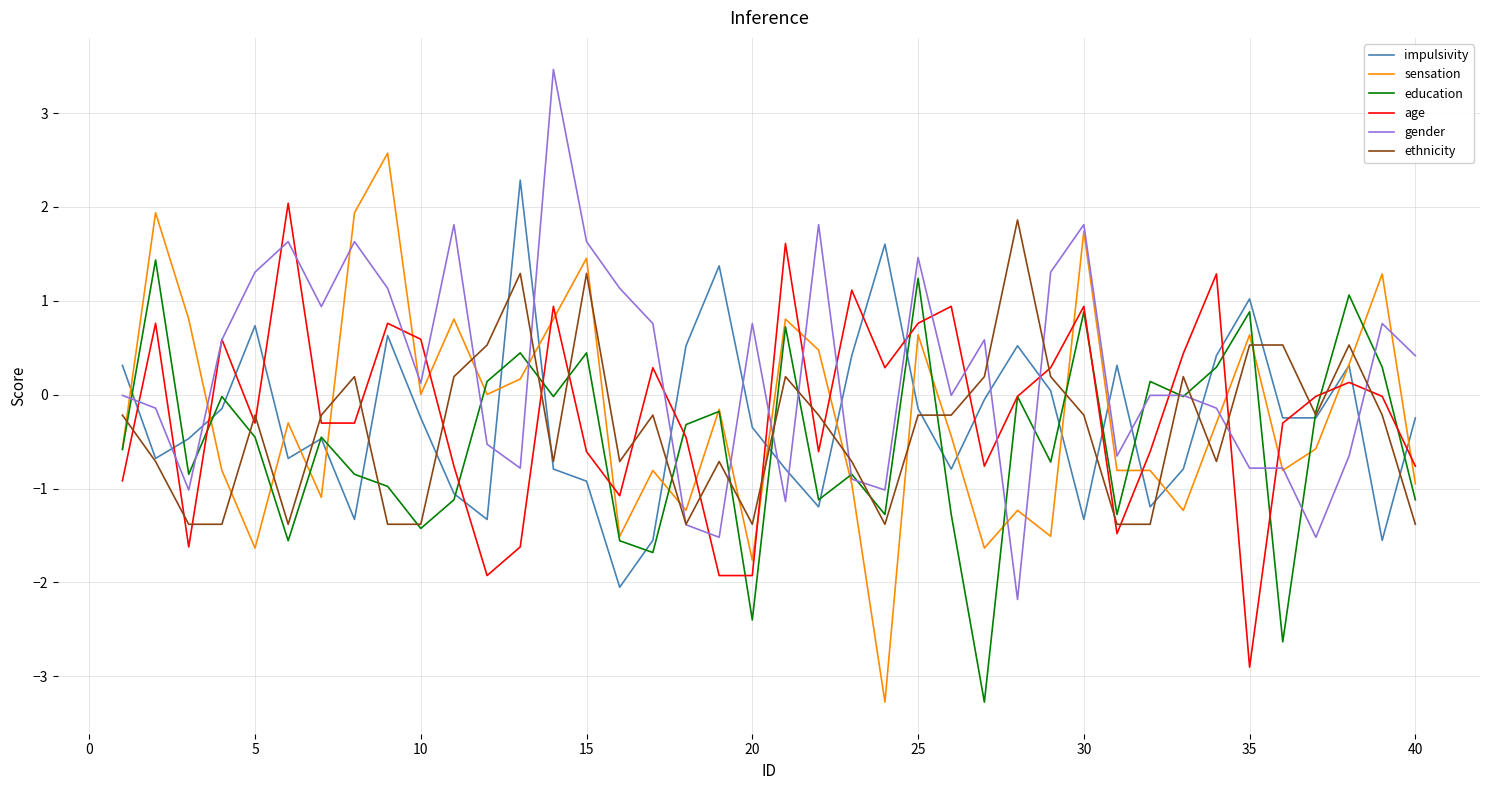

What are all the series names shown in the legend?

impulsivity, sensation, education, age, gender, ethnicity